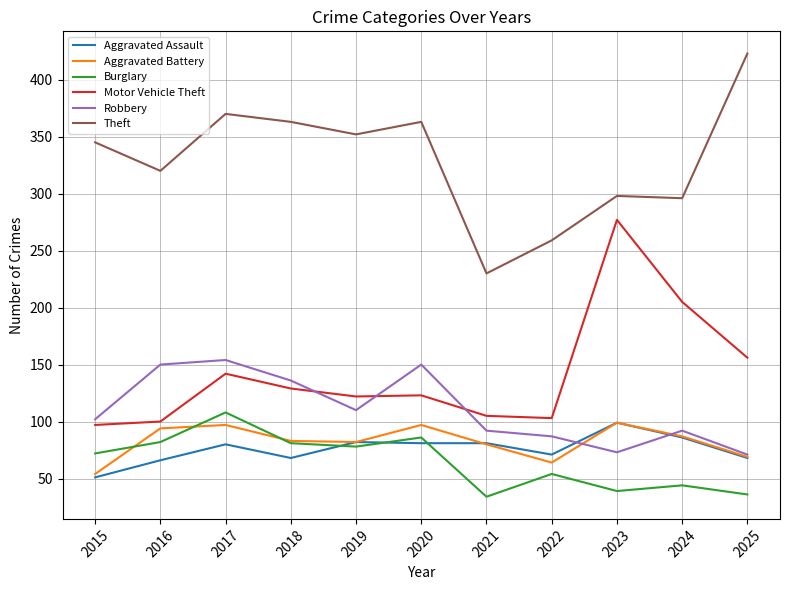

Is the value of Robbery at 2016 greater than the value of Aggravated Assault at 2017?

Yes